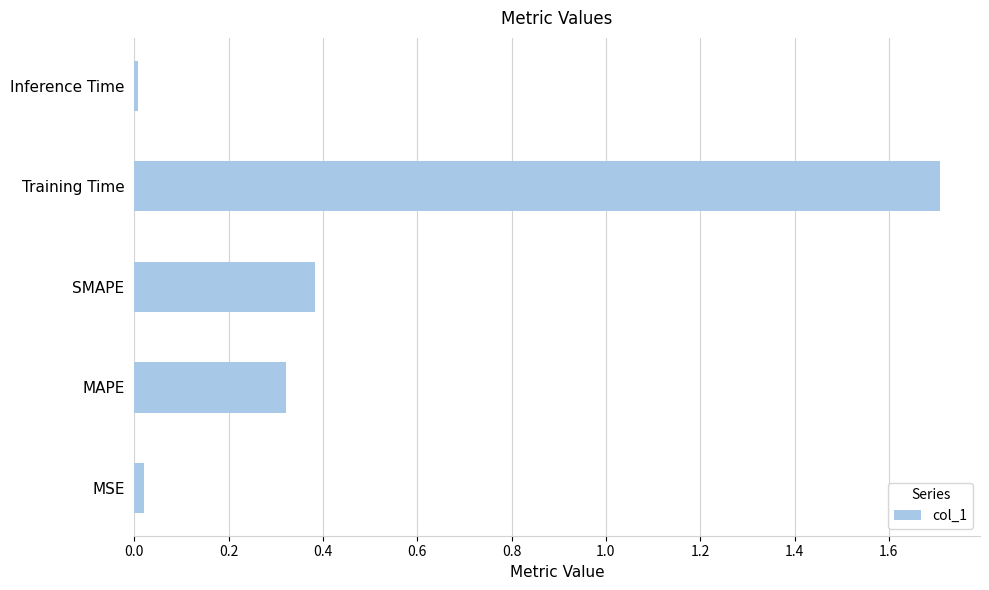

Which has a higher value, MSE or MAPE?

MAPE